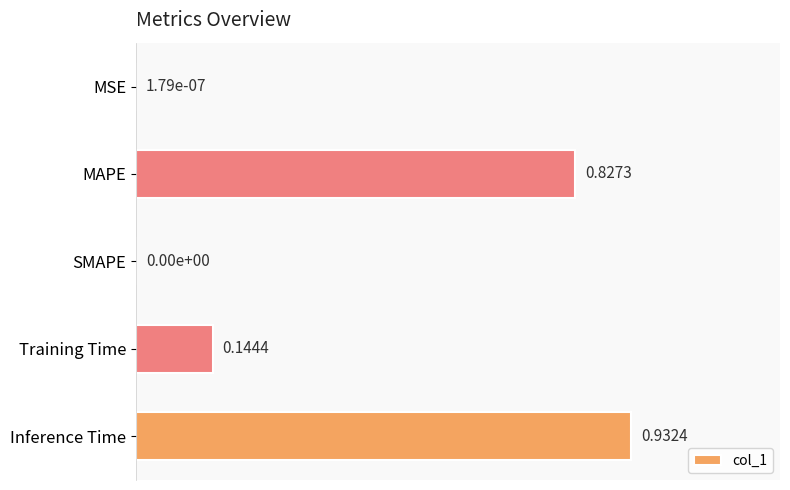

Does the chart contain stacked bars?

No